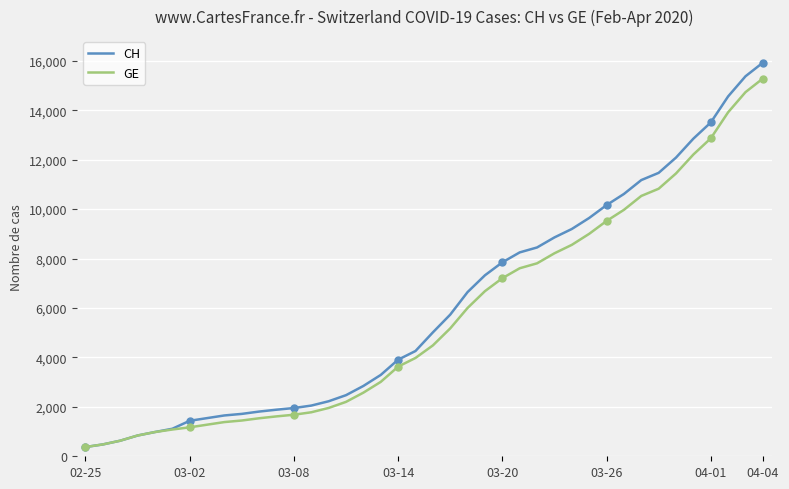

Is this an area chart (filled region under the line)?

No